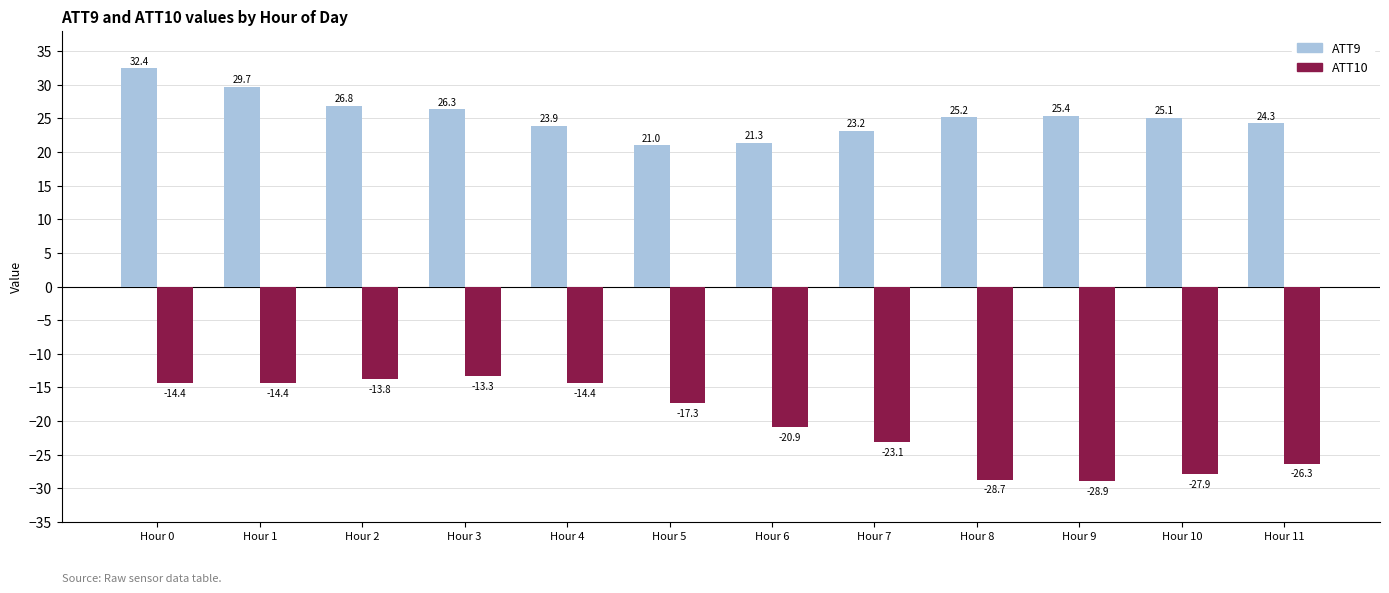

What is the sum of the ATT10 values at Hour 6 and Hour 9?

-49.8